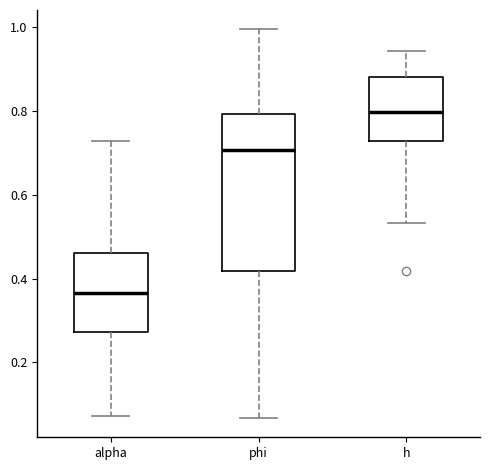

Which box is the tallest, from its lower edge to its upper edge?

phi